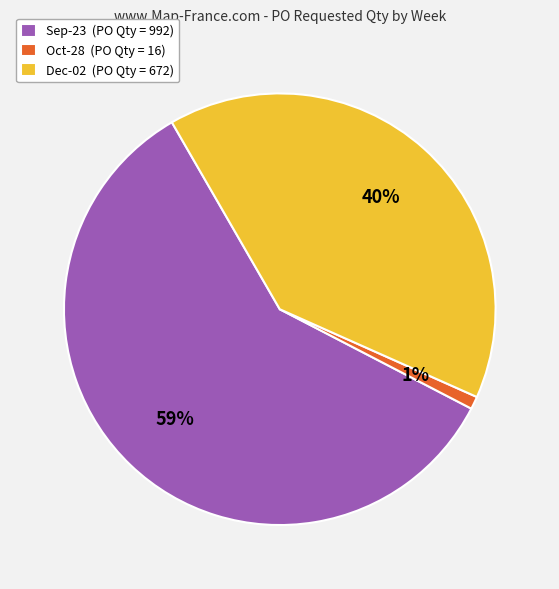

Which has a higher value, Dec-02 (PO Qty = 672) or Sep-23 (PO Qty = 992)?

Sep-23 (PO Qty = 992)